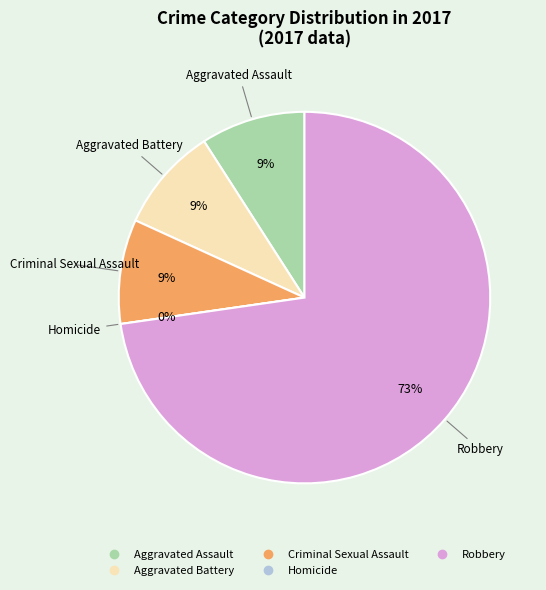

How many segments does this pie chart have?

5